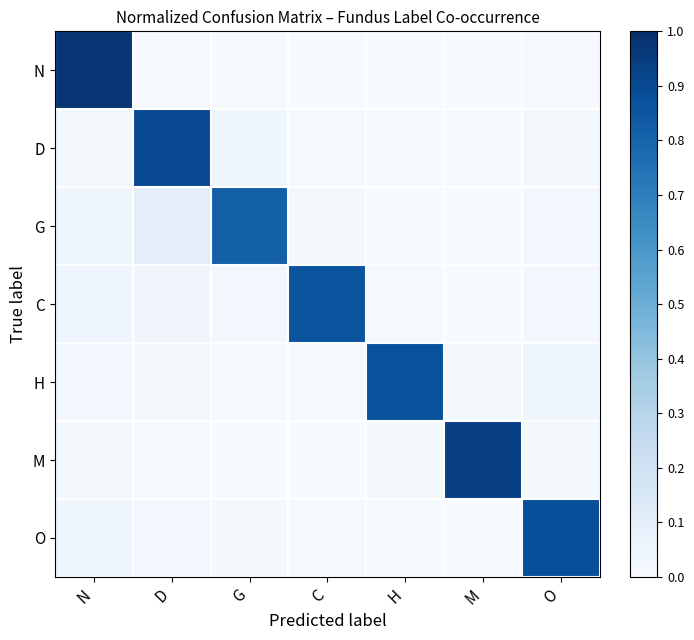

Rank the series by their maximum value, from lowest to highest.

G, C, H, O, D, M, N